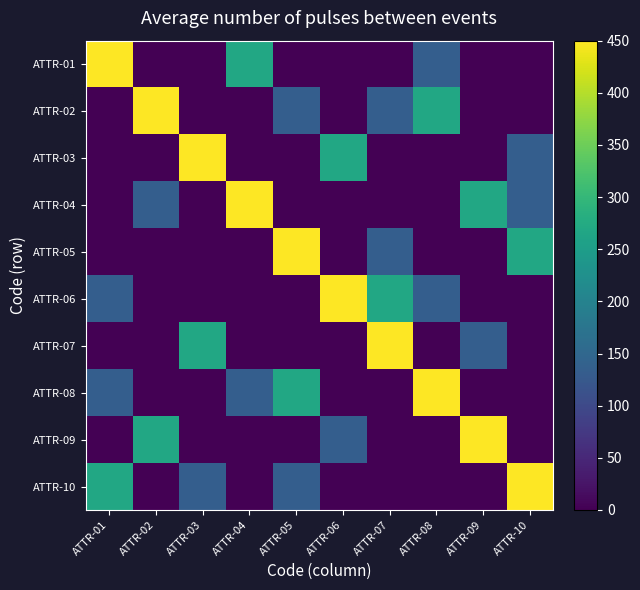

Reading left to right, transcribe all the data shown in this chart.

ATTR-01: ATTR-01=450	ATTR-02=0	ATTR-03=0	ATTR-04=270	ATTR-05=0	ATTR-06=0	ATTR-07=0	ATTR-08=135	ATTR-09=0	ATTR-10=0
ATTR-02: ATTR-01=0	ATTR-02=450	ATTR-03=0	ATTR-04=0	ATTR-05=135	ATTR-06=0	ATTR-07=135	ATTR-08=270	ATTR-09=0	ATTR-10=0
ATTR-03: ATTR-01=0	ATTR-02=0	ATTR-03=450	ATTR-04=0	ATTR-05=0	ATTR-06=270	ATTR-07=0	ATTR-08=0	ATTR-09=0	ATTR-10=135
ATTR-04: ATTR-01=0	ATTR-02=135	ATTR-03=0	ATTR-04=450	ATTR-05=0	ATTR-06=0	ATTR-07=0	ATTR-08=0	ATTR-09=270	ATTR-10=135
ATTR-05: ATTR-01=0	ATTR-02=0	ATTR-03=0	ATTR-04=0	ATTR-05=450	ATTR-06=0	ATTR-07=135	ATTR-08=0	ATTR-09=0	ATTR-10=270
ATTR-06: ATTR-01=135	ATTR-02=0	ATTR-03=0	ATTR-04=0	ATTR-05=0	ATTR-06=450	ATTR-07=270	ATTR-08=135	ATTR-09=0	ATTR-10=0
ATTR-07: ATTR-01=0	ATTR-02=0	ATTR-03=270	ATTR-04=0	ATTR-05=0	ATTR-06=0	ATTR-07=450	ATTR-08=0	ATTR-09=135	ATTR-10=0
ATTR-08: ATTR-01=135	ATTR-02=0	ATTR-03=0	ATTR-04=135	ATTR-05=270	ATTR-06=0	ATTR-07=0	ATTR-08=450	ATTR-09=0	ATTR-10=0
ATTR-09: ATTR-01=0	ATTR-02=270	ATTR-03=0	ATTR-04=0	ATTR-05=0	ATTR-06=135	ATTR-07=0	ATTR-08=0	ATTR-09=450	ATTR-10=0
ATTR-10: ATTR-01=270	ATTR-02=0	ATTR-03=135	ATTR-04=0	ATTR-05=135	ATTR-06=0	ATTR-07=0	ATTR-08=0	ATTR-09=0	ATTR-10=450